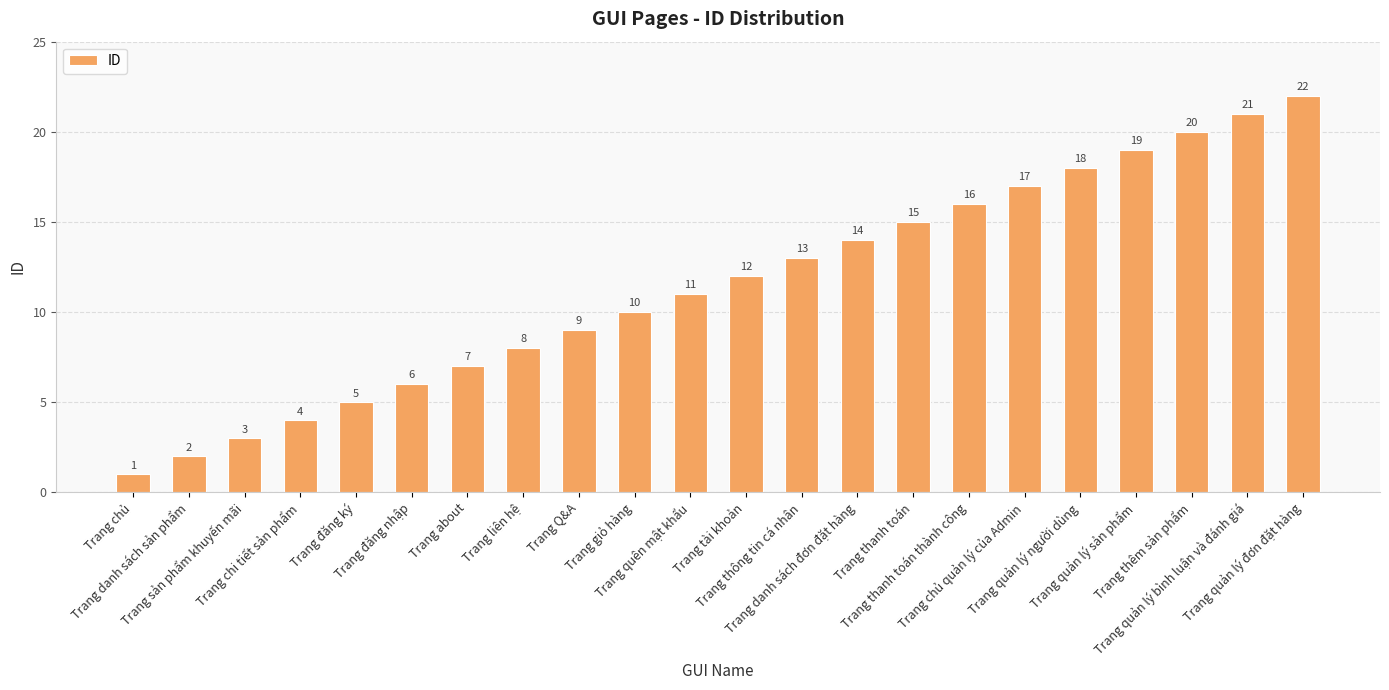

True or false: the data shows 3 at Trang sản phẩm khuyến mãi.

True